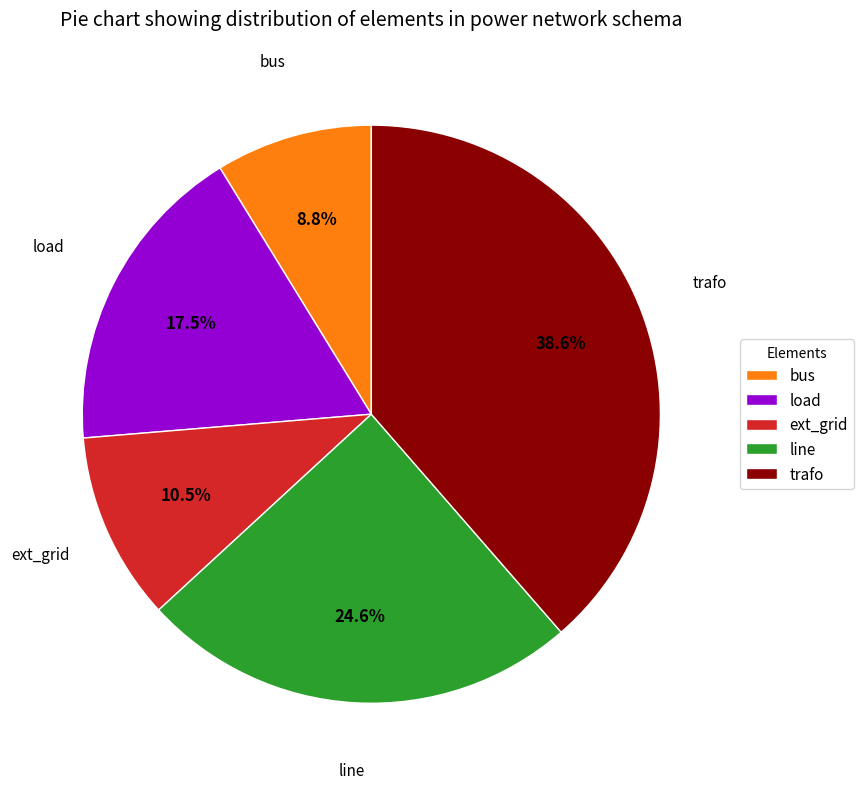

Count the number of slices in the pie.

5